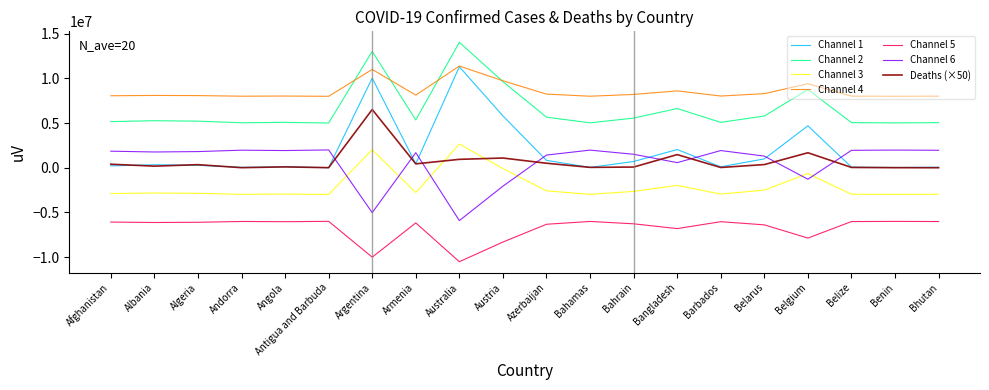

What is the maximum value for Channel 3?

2656452.0